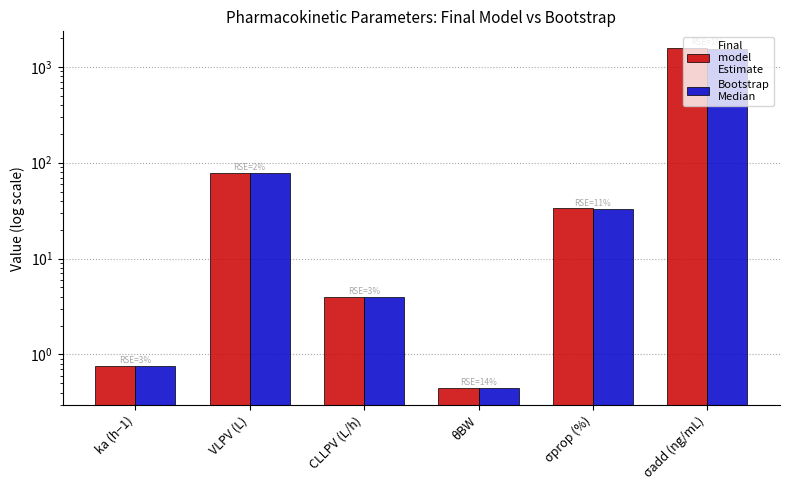

Between σadd (ng/mL) and VLPV (L), which is larger?

σadd (ng/mL)